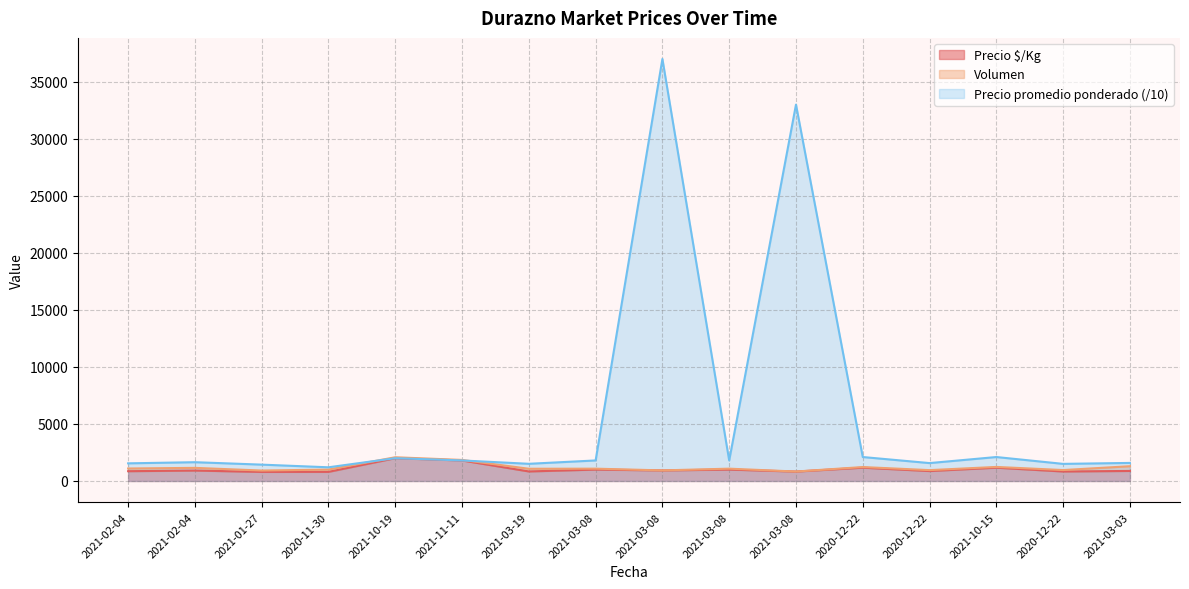

Which category has the highest value in the Precio promedio ponderado series?

2021-03-08